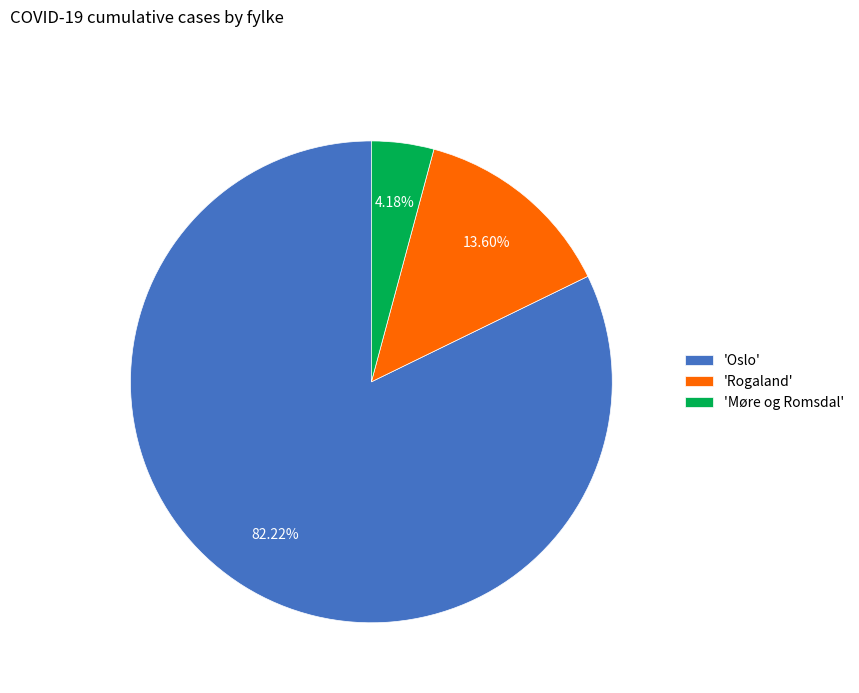

Combined, do 'Oslo' and 'Rogaland' account for over 50%?

Yes